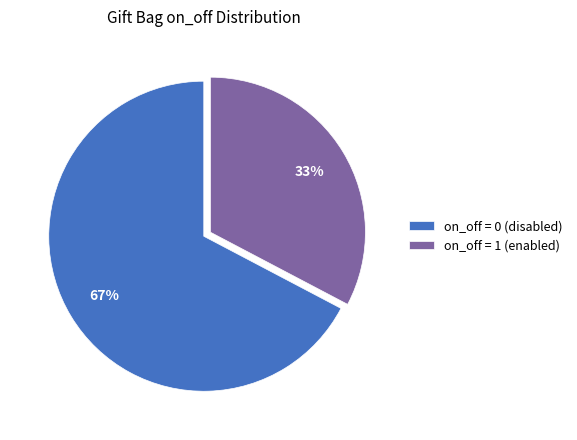

To the nearest percent, what is the combined percentage of on_off = 0 (disabled) and on_off = 1 (enabled)?

100%